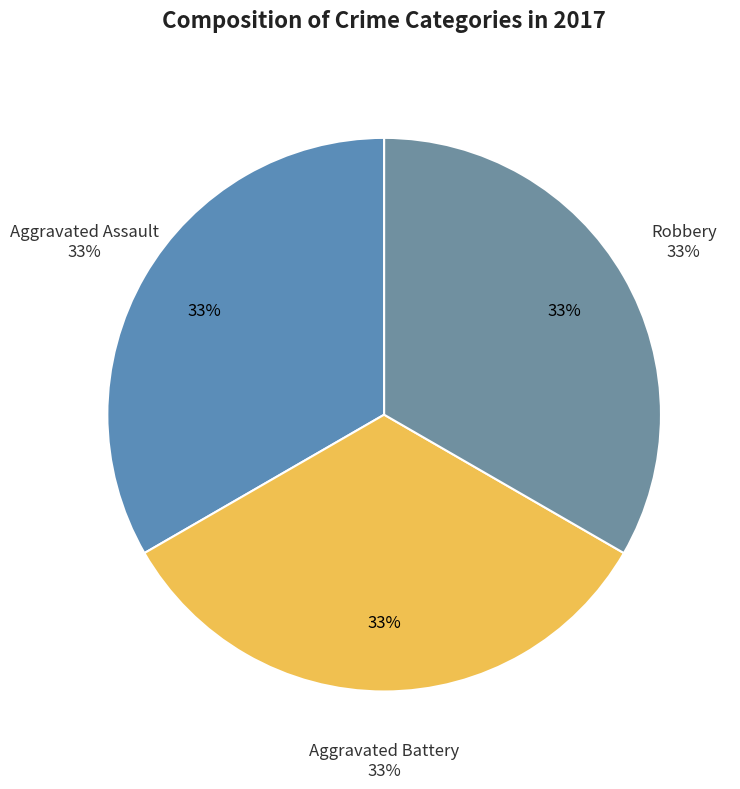

The Aggravated Assault slice represents 22% of the pie. True or false?

False